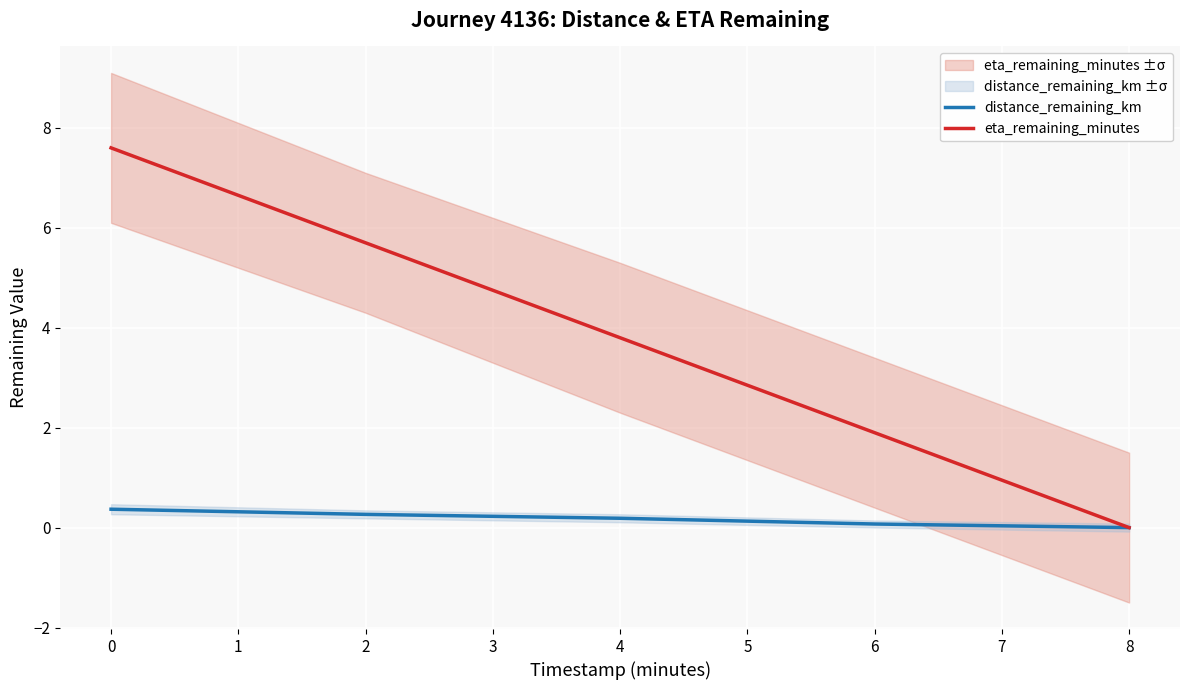

At which label is eta_remaining_minutes closest to 3?

4